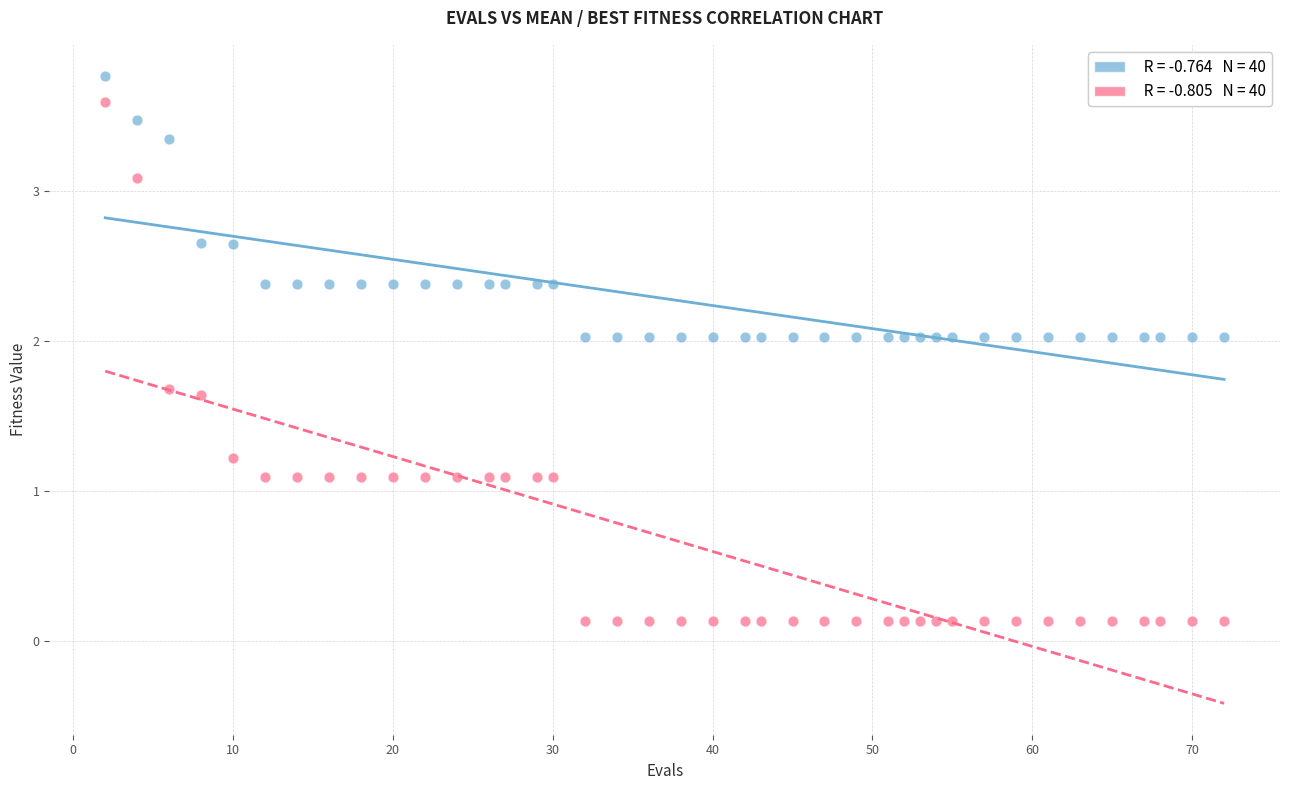

Across all data points, what is the range of X values (max minus min)?

70.0